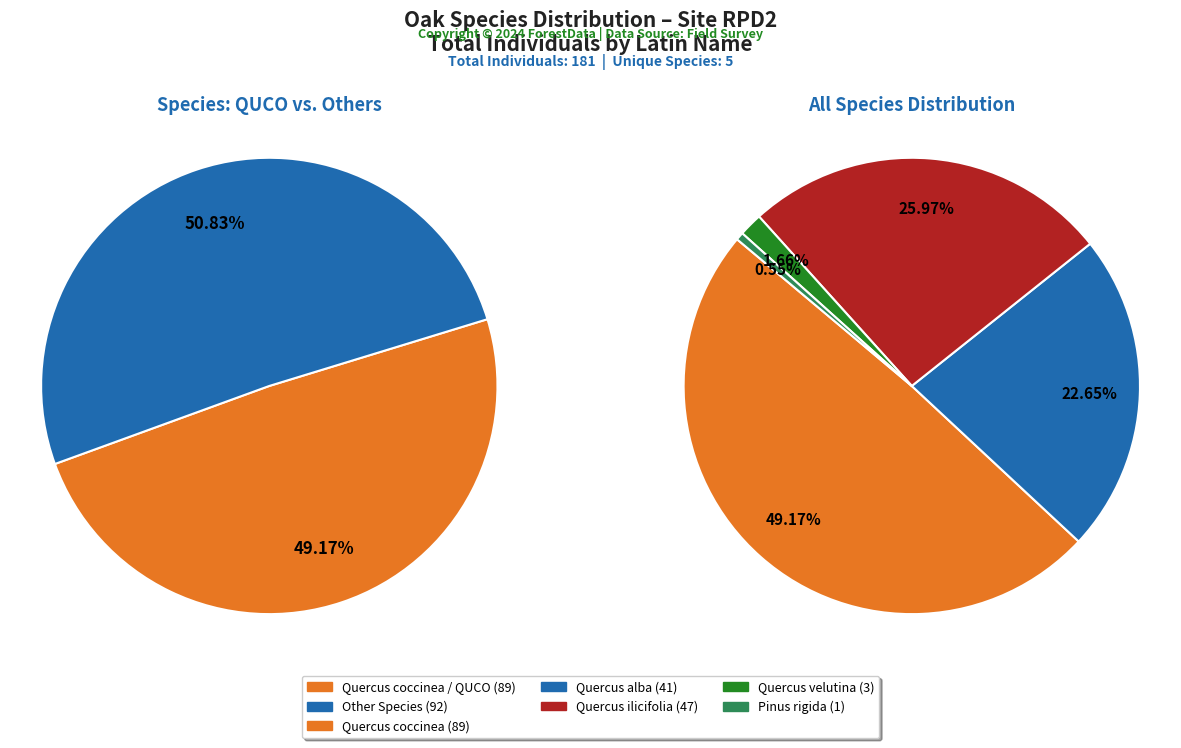

To the nearest percent, what is the difference between the largest and smallest slice percentages?

49%